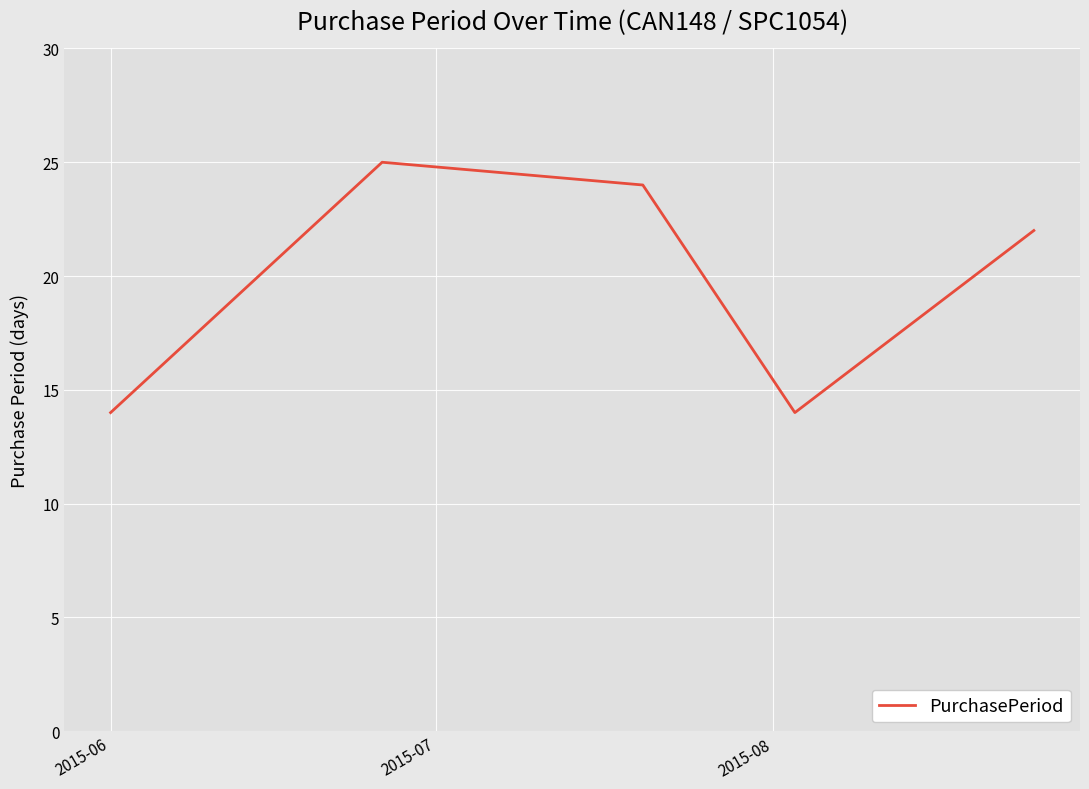

True or false: the data has more than 2 interior local peaks.

False